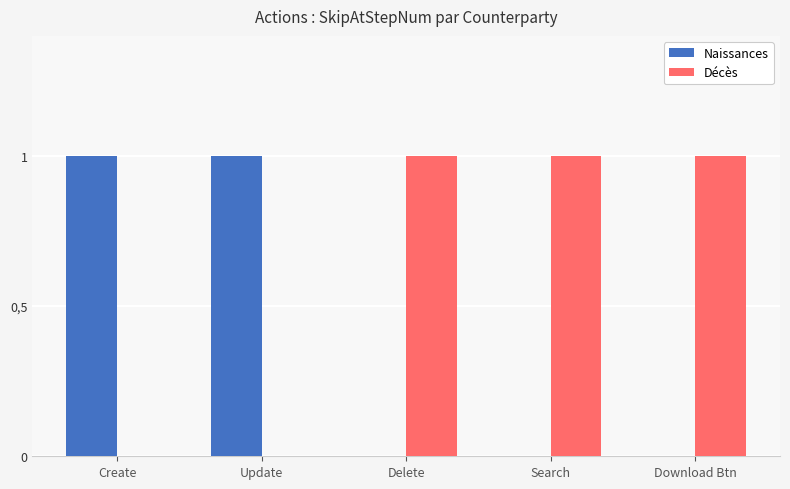

Reading left to right, extract all data points from this chart.

Naissances: Create=1	Update=1	Delete=0	Search=0	Download Btn=0
Décès: Create=0	Update=0	Delete=1	Search=1	Download Btn=1